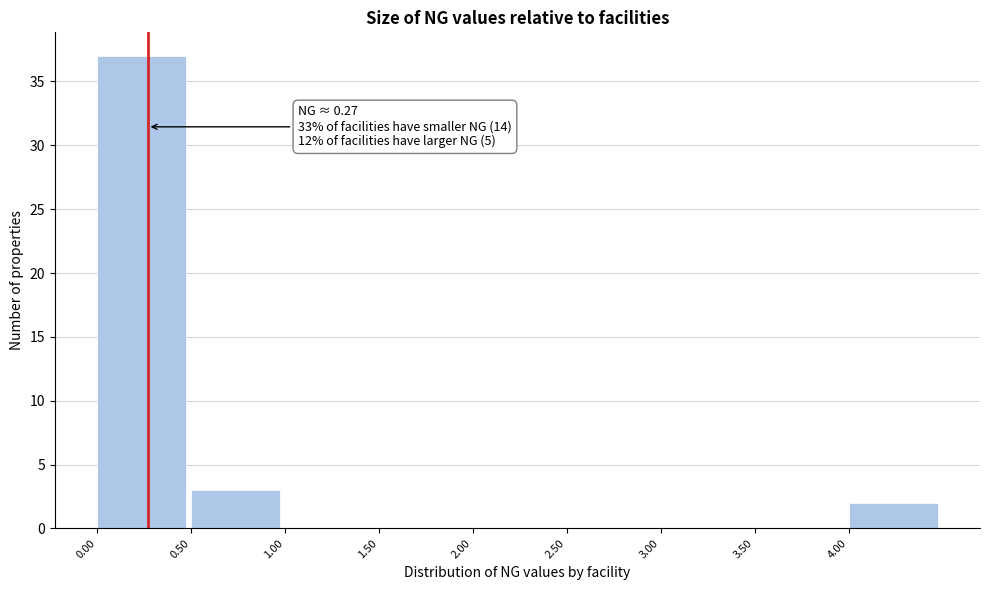

Over which range of the x-axis is the bar tallest?

0.0 to 0.5